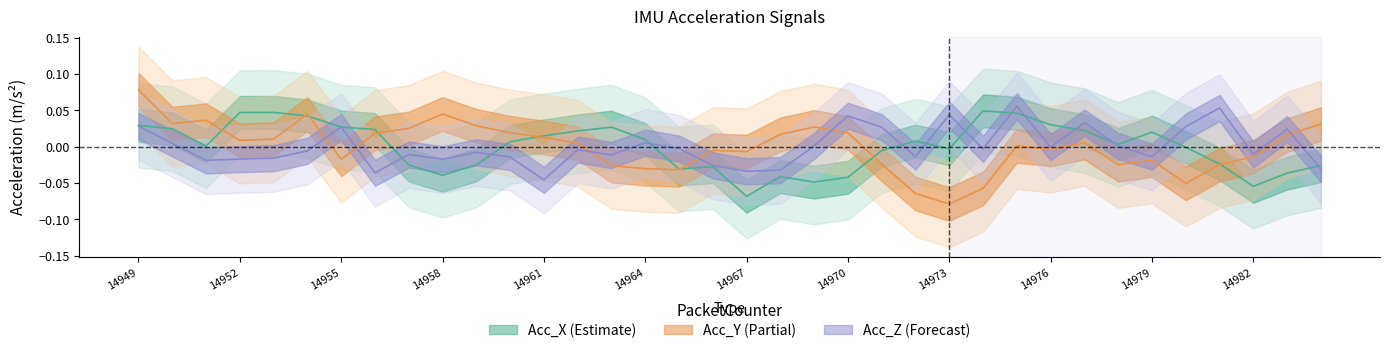

Reading left to right, what are all the values shown in this chart?

Acc_X: 0.0	0.0	0.0	0.0	0.0	0.0	0.0	0.0	-0.0	-0.0	-0.0	0.0	0.0	0.0	0.0	0.0	-0.0	-0.0	-0.1	-0.0	-0.0	-0.0	-0.0	0.0	-0.0	0.0	0.0	0.0	0.0	0.0	0.0	-0.0	-0.0	-0.1	-0.0	-0.0
Acc_Z: 0.0	0.0	-0.0	-0.0	-0.0	-0.0	0.0	-0.0	-0.0	-0.0	-0.0	-0.0	-0.0	-0.0	-0.0	0.0	-0.0	-0.0	-0.0	-0.0	0.0	0.0	0.0	-0.0	0.0	-0.0	0.1	-0.0	0.0	0.0	-0.0	0.0	0.1	-0.0	0.0	-0.0
Acc_Y: 0.1	0.0	0.0	0.0	0.0	0.0	-0.0	0.0	0.0	0.0	0.0	0.0	0.0	0.0	-0.0	-0.0	-0.0	-0.0	-0.0	0.0	0.0	0.0	-0.0	-0.1	-0.1	-0.1	0.0	-0.0	0.0	-0.0	-0.0	-0.1	-0.0	-0.0	0.0	0.0